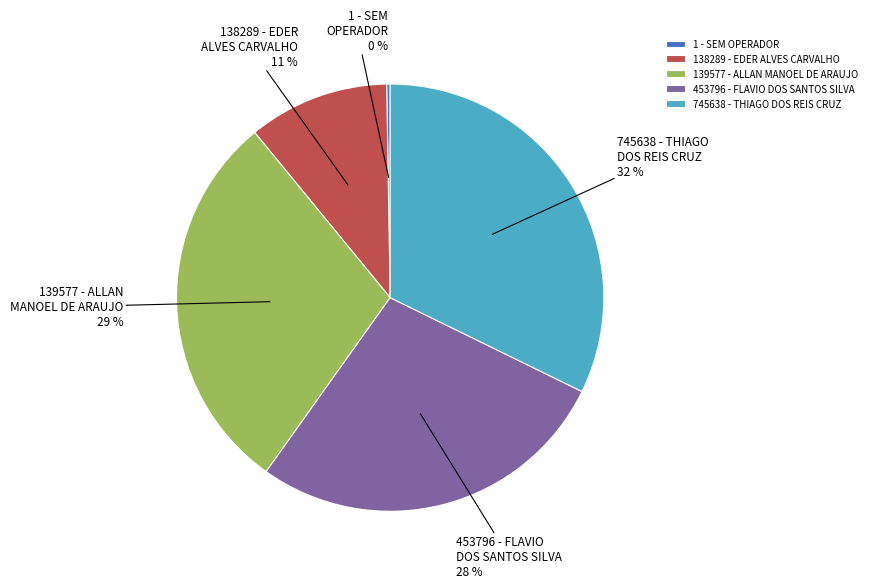

Is it true that 453796 - FLAVIO DOS SANTOS SILVA is 28% of the pie?

True